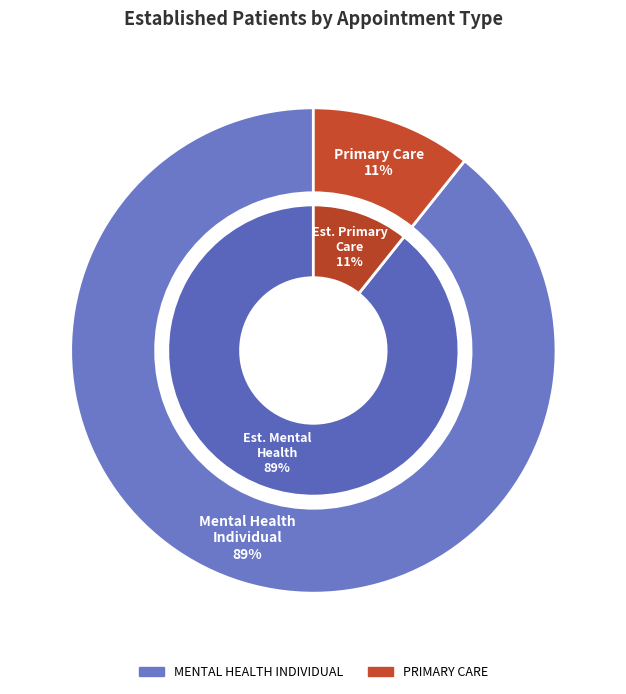

How much of the chart is everything except PRIMARY CARE?

89.3%